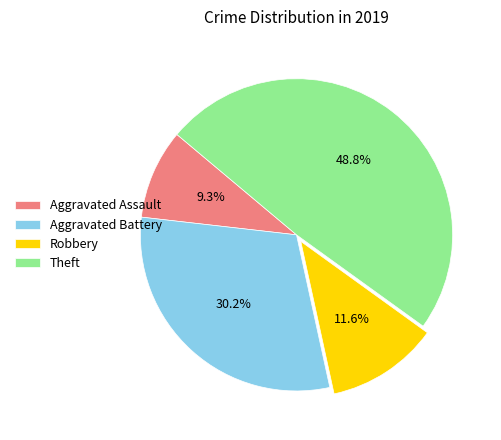

Which category has the biggest portion of the pie?

Theft